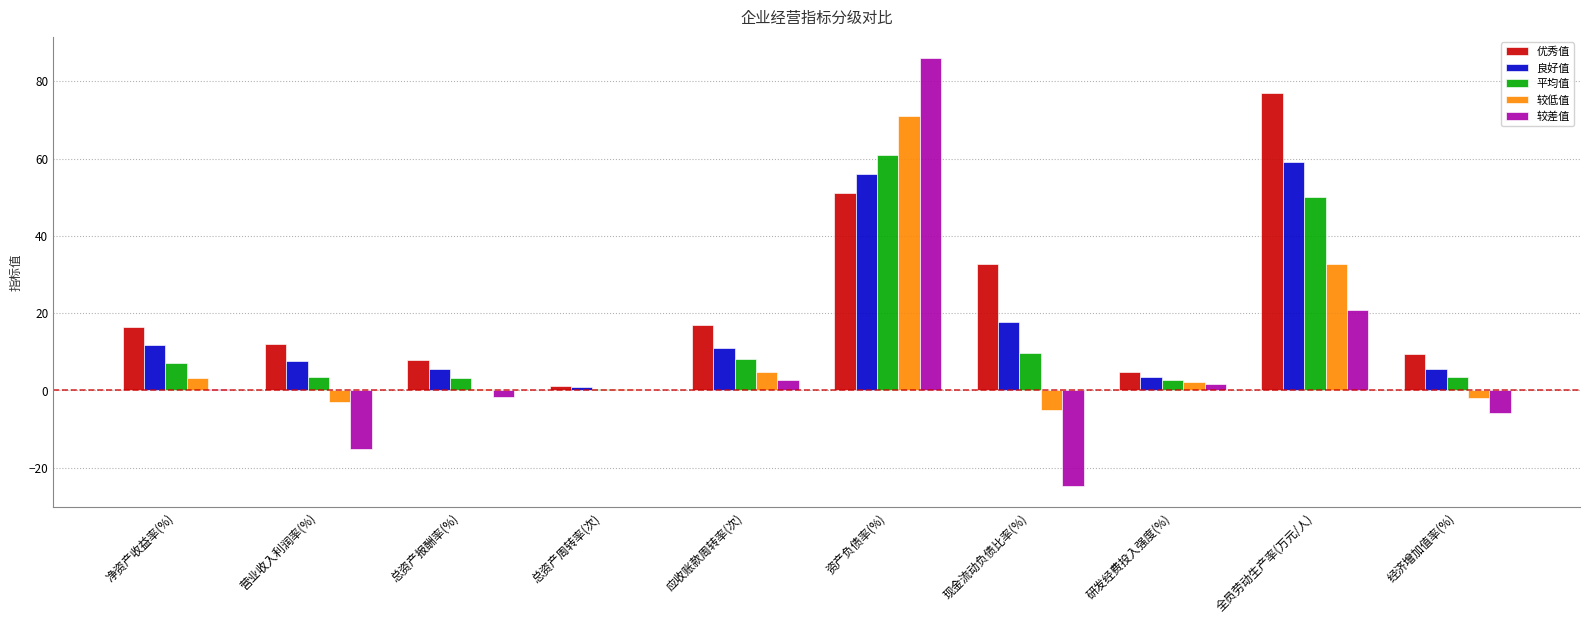

Is it true that 良好值 equals 0.9 at 总资产周转率(次)?

True